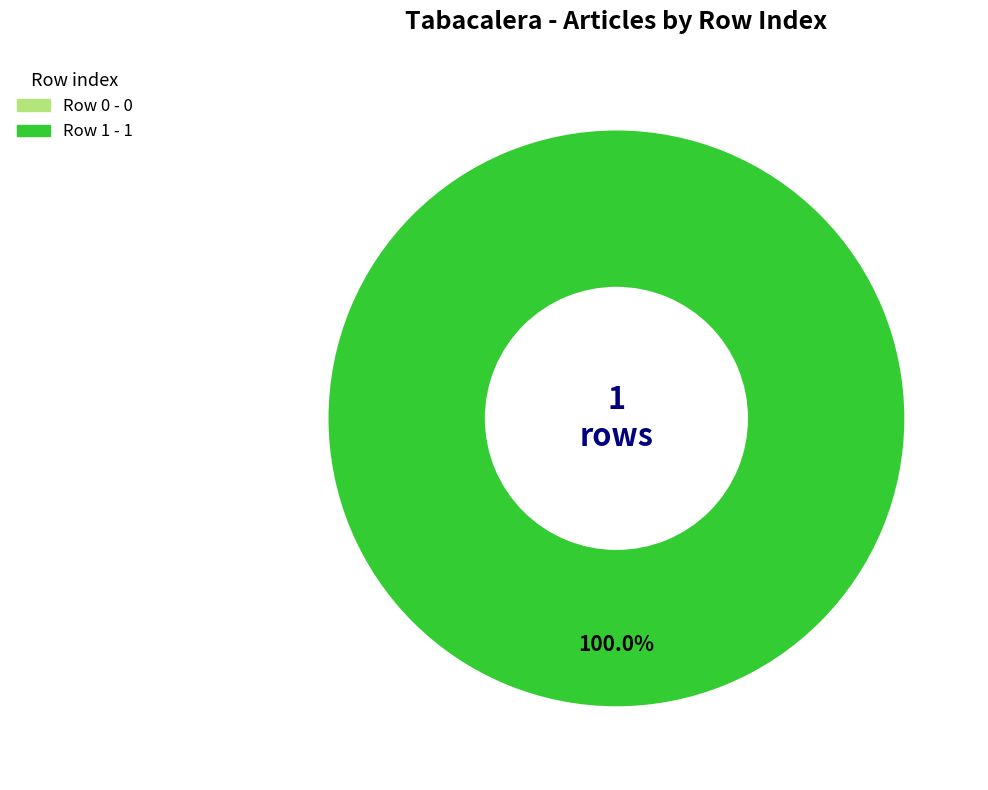

How much of the chart is everything except Row 0?

100.0%